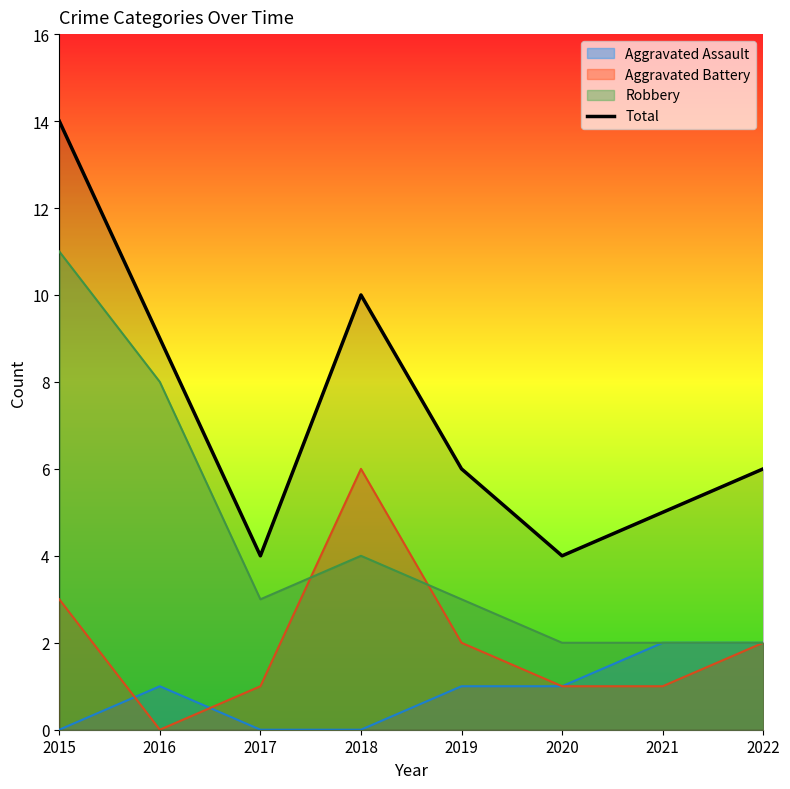

How many interior local peaks (higher than both neighbors) does the data have?

1